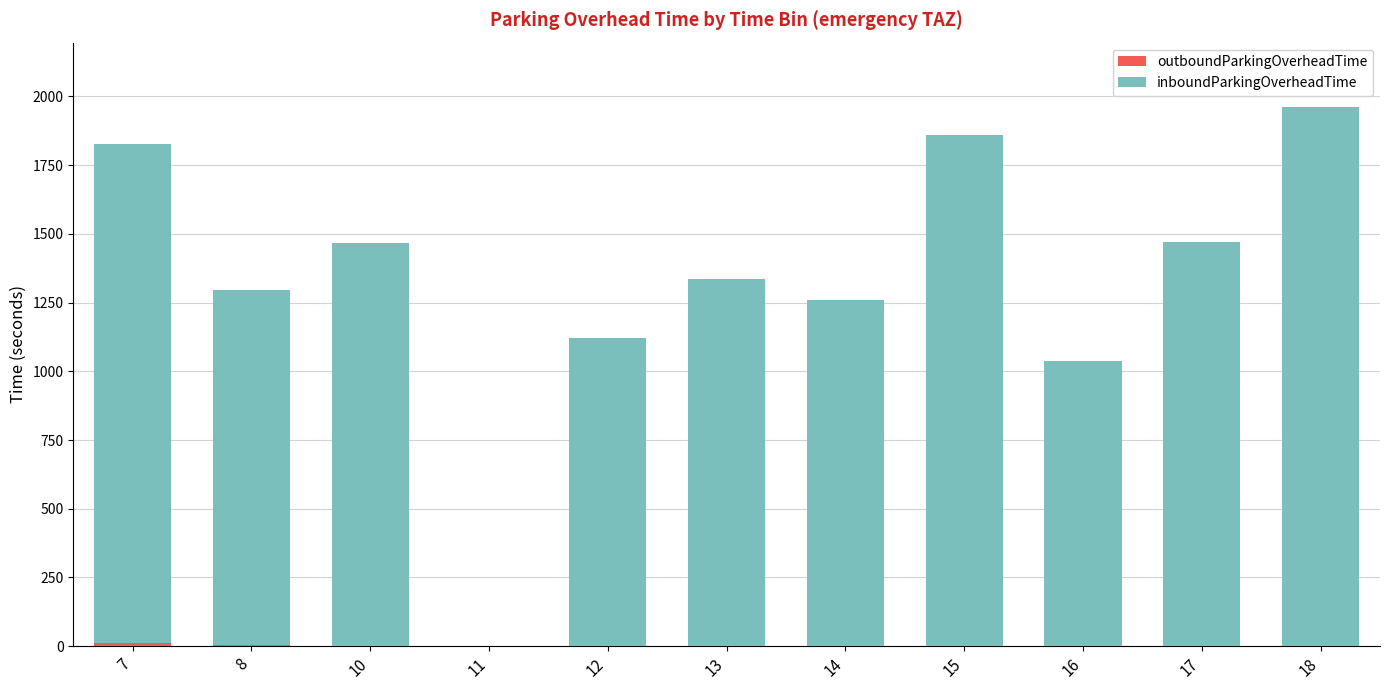

What is the total value across all series at 14?

1258.0